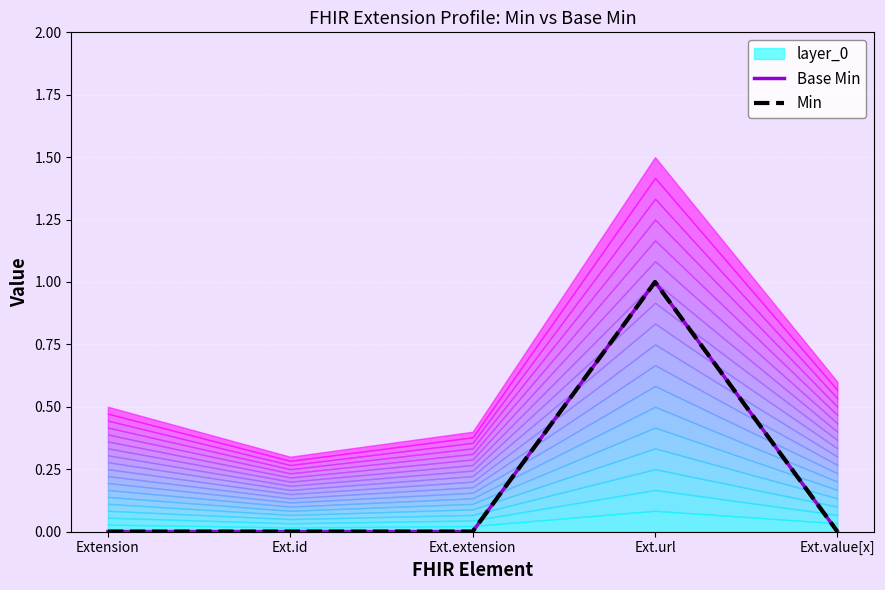

How many lines are shown in the chart?

2